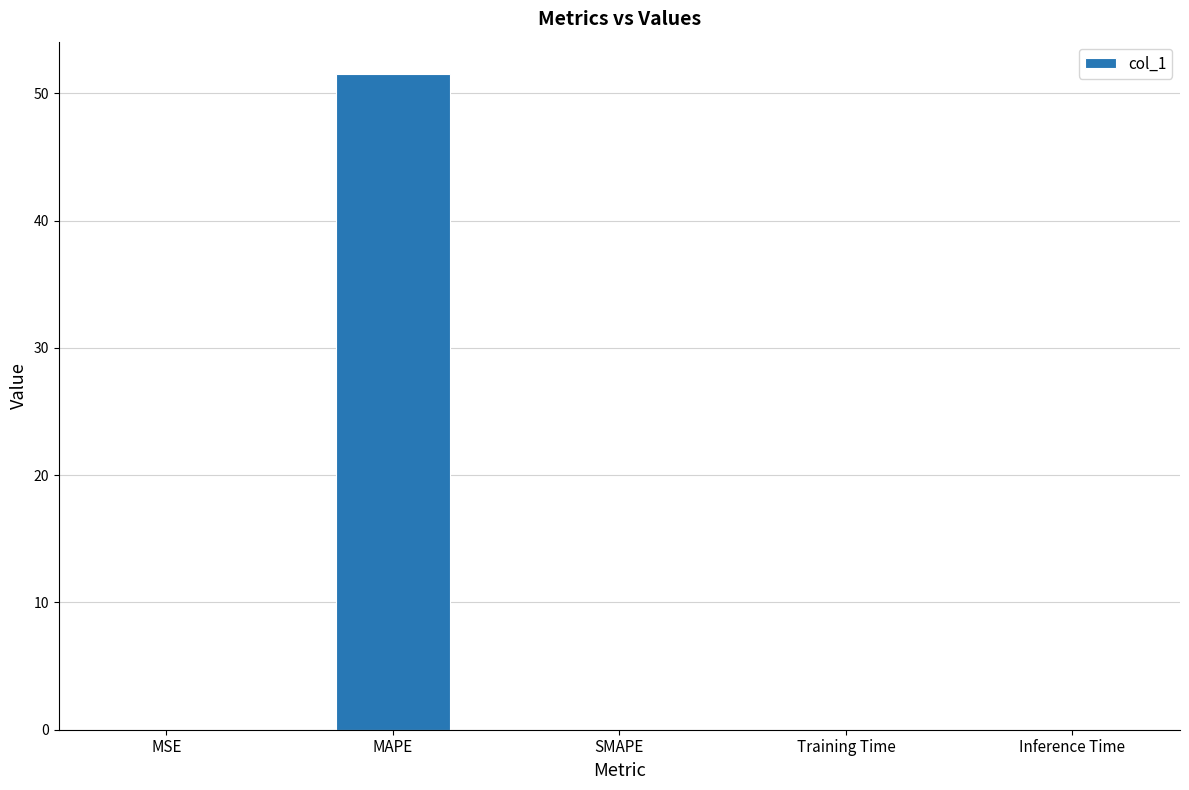

What is the sum of the values at MAPE and MSE?

51.5